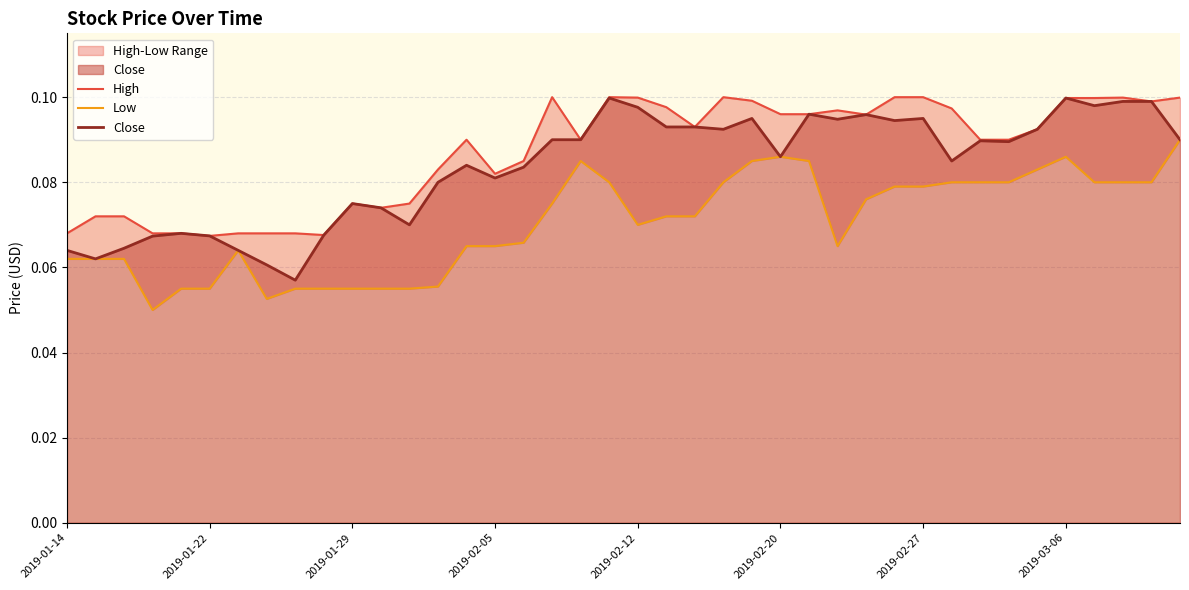

What position from the right is 39?

1